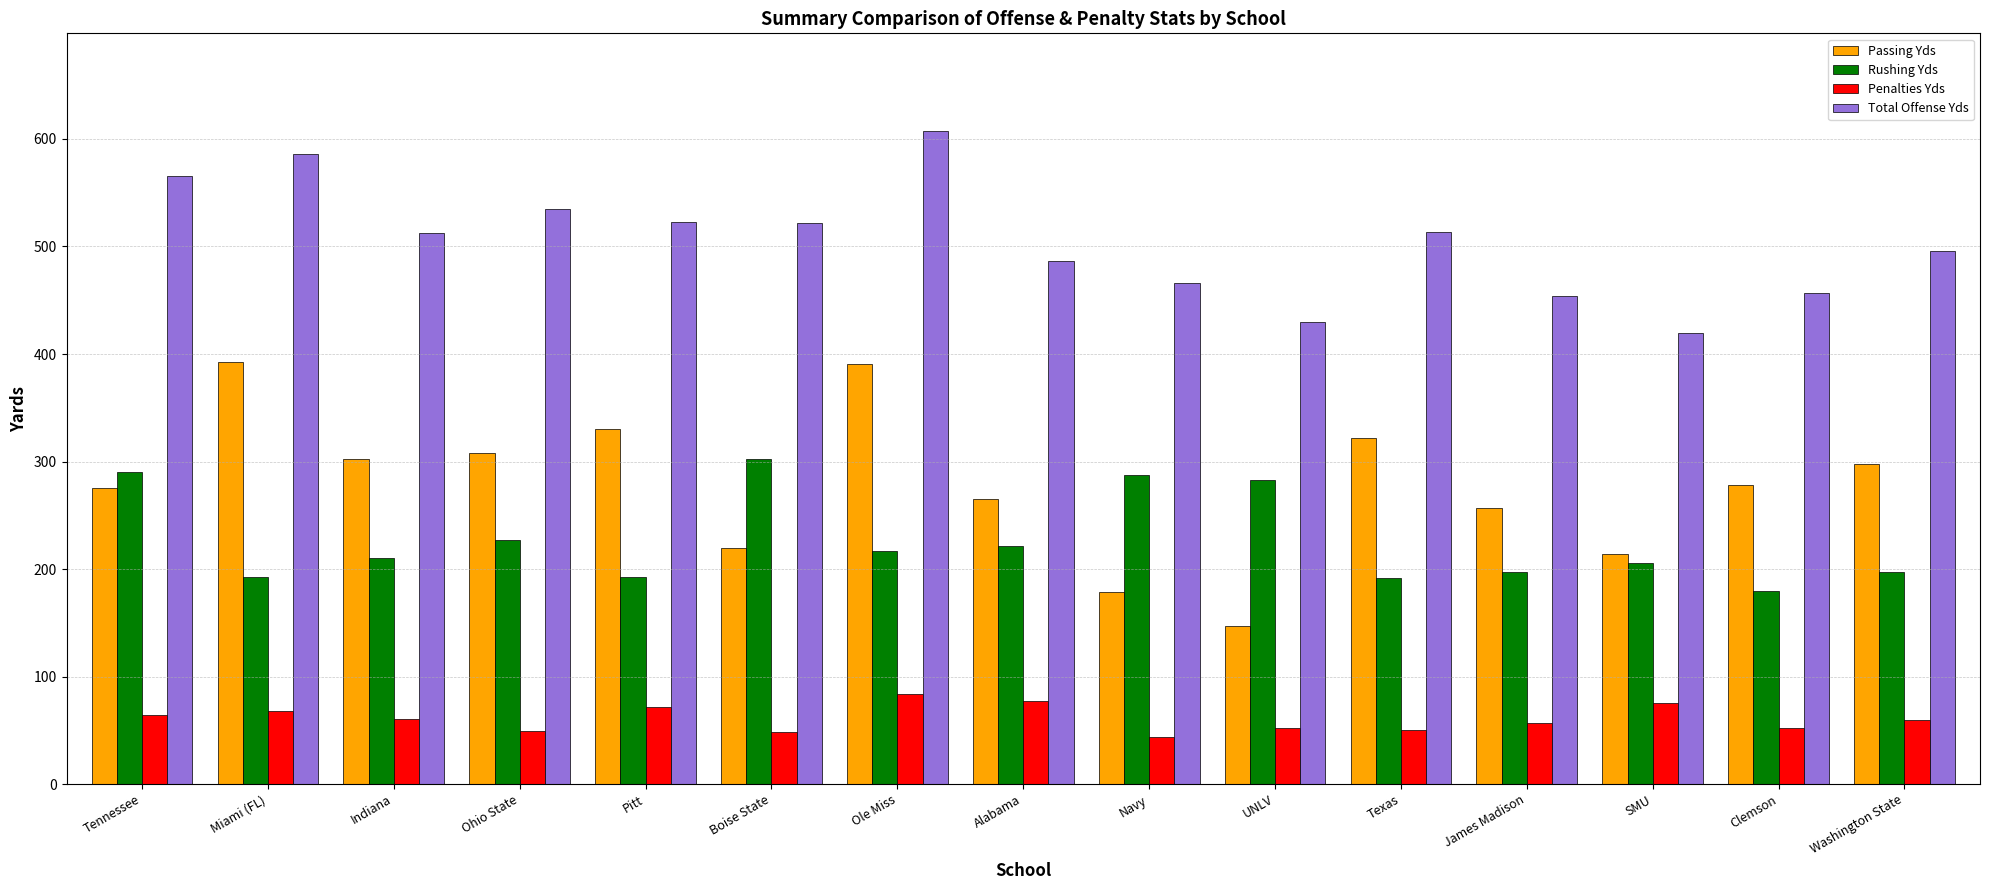

Read the Rushing Yds value at James Madison.

196.8